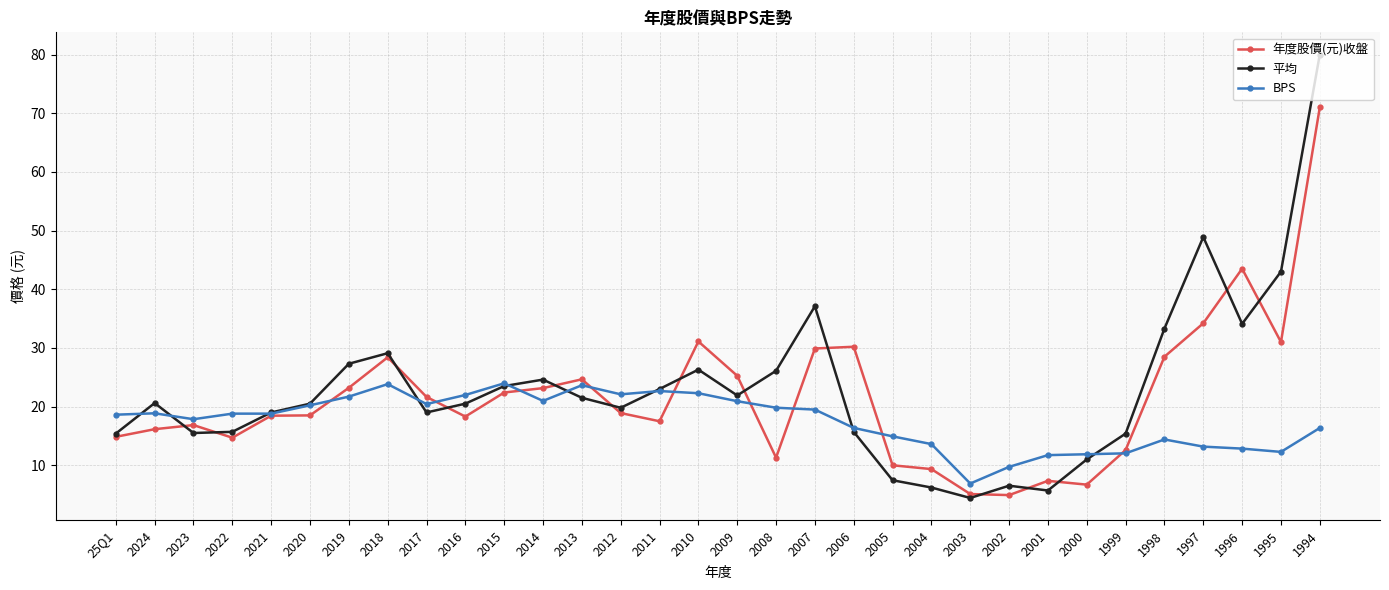

Which series changed the most between 2021 and 2012?

BPS